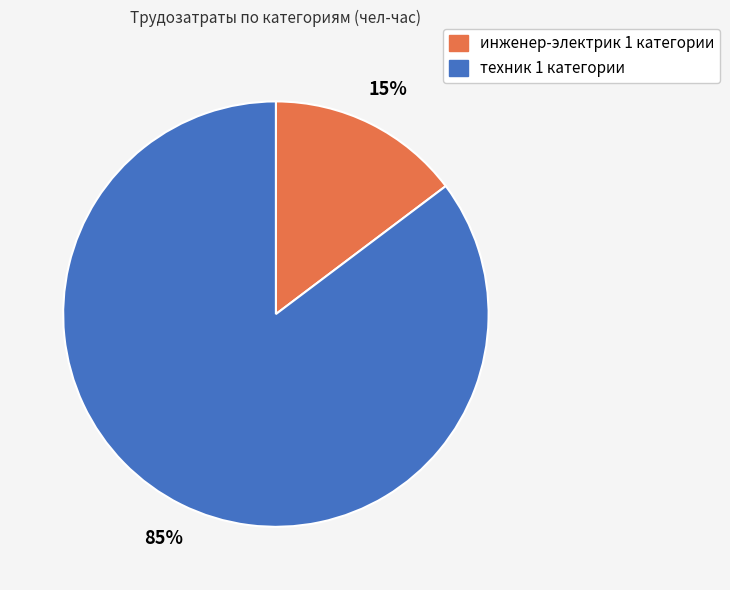

The техник 1 категории slice represents 99% of the pie. True or false?

False